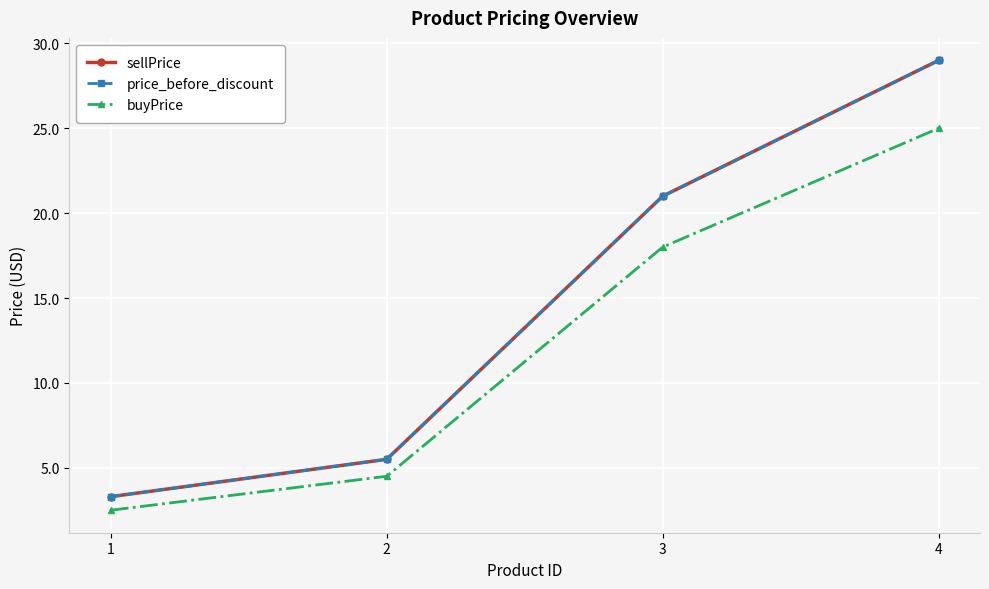

Is this an area chart (filled region under the line)?

No